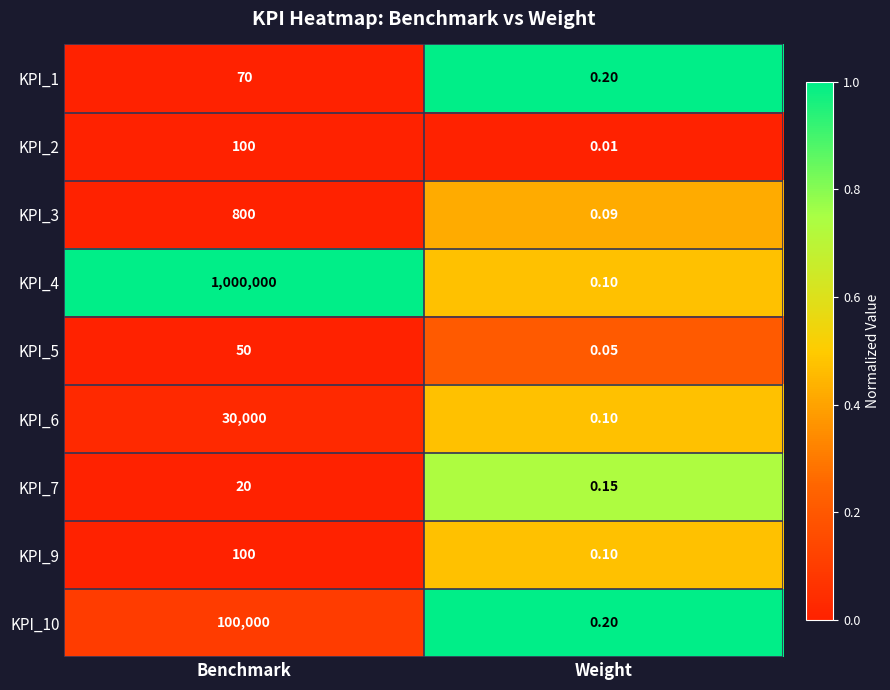

Which series has the widest spread of values?

KPI_4